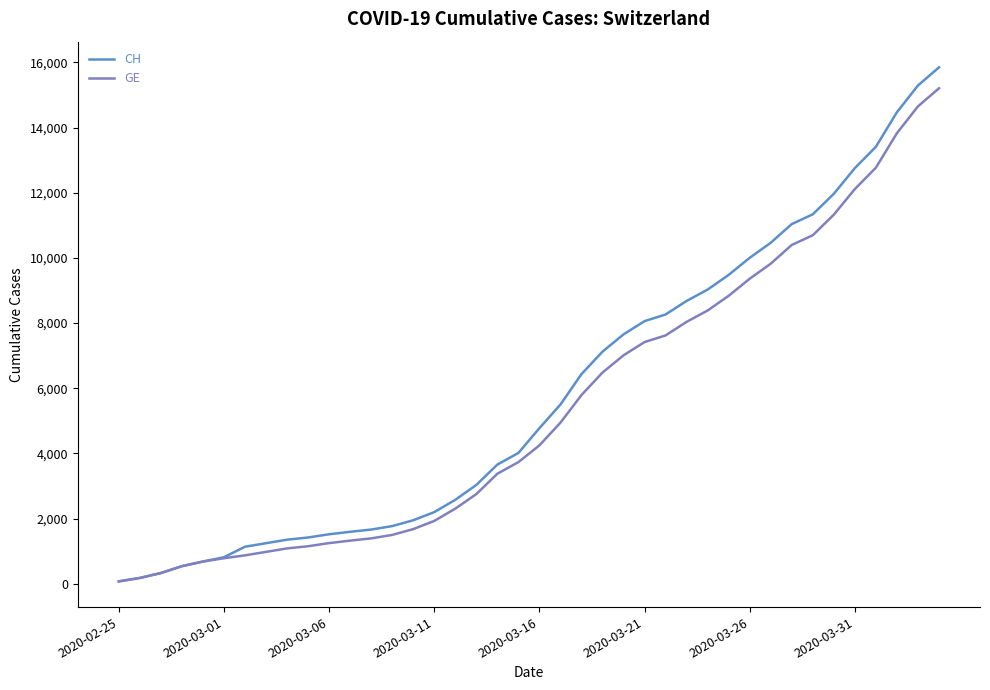

What is the highest value of the CH series?

15850